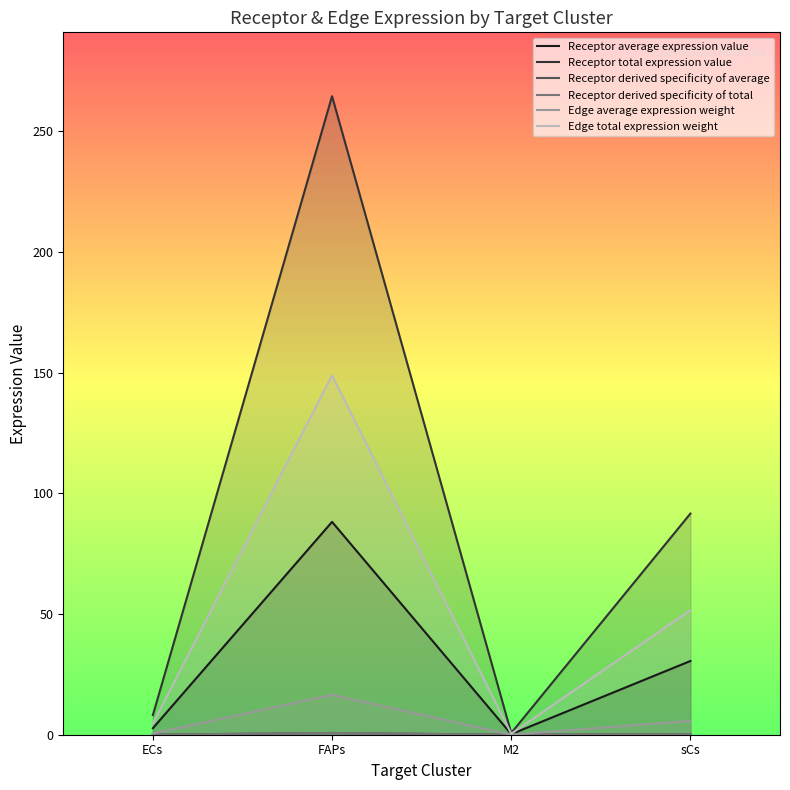

List the series in order of their peak value, lowest first.

Receptor derived specificity of average, Receptor derived specificity of total, Edge average expression weight, Receptor average expression value, Edge total expression weight, Receptor total expression value